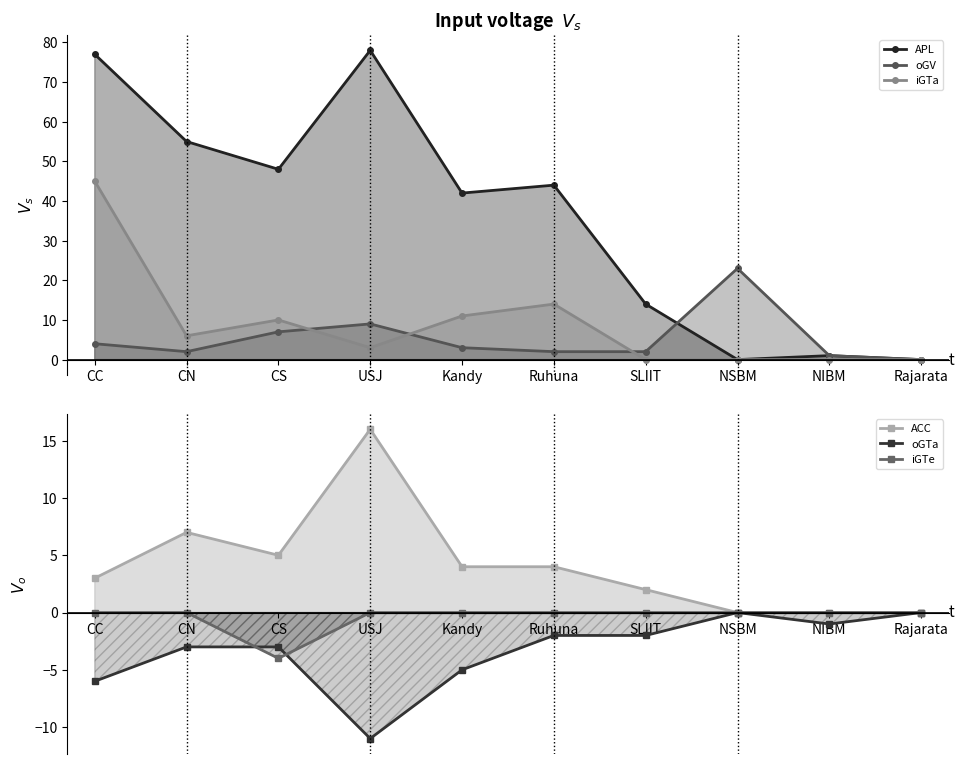

The value of oGTa at SLIIT is -1. True or false?

False